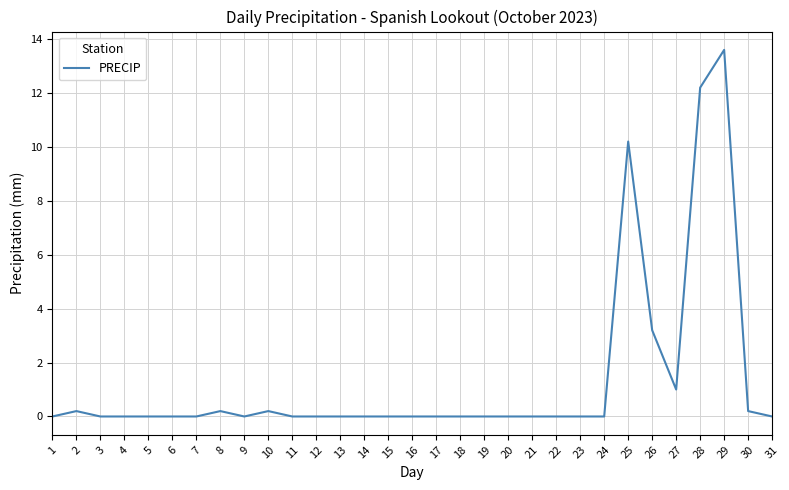

At which category does the chart reach its peak across all series?

29